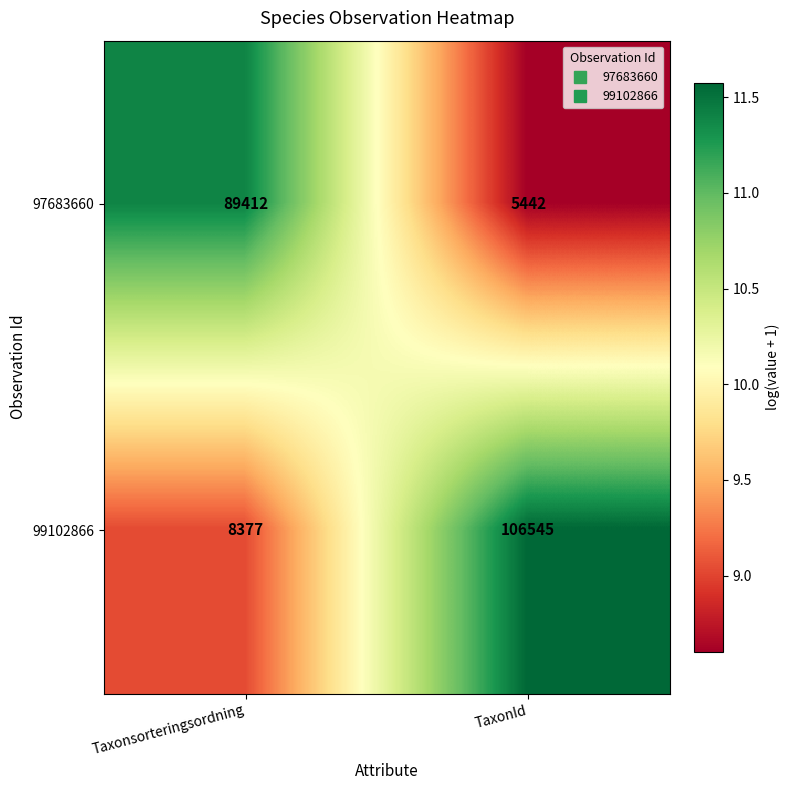

The value of 97683660 at Taxonsorteringsordning is 89412. True or false?

True